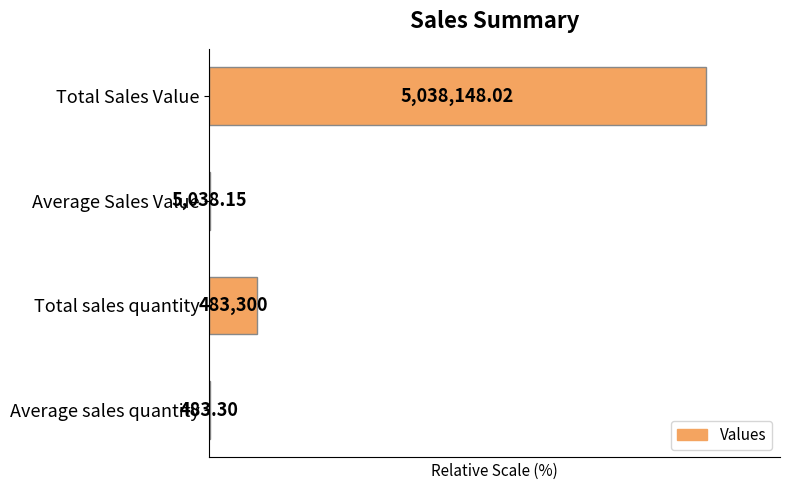

Are the bars horizontal?

Yes